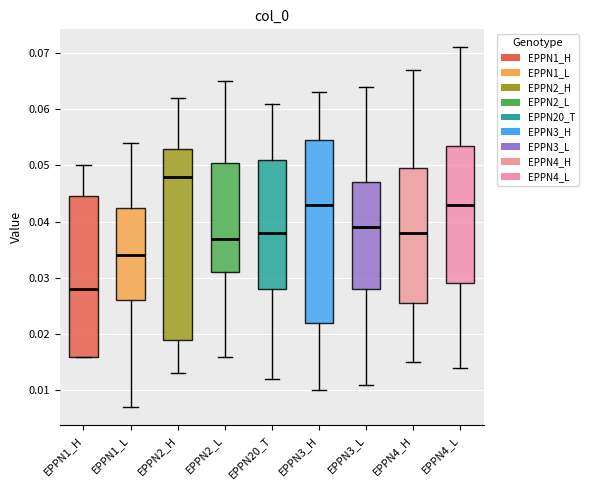

Comparing the boxes themselves (not the whiskers), which one is the tallest?

EPPN2_H